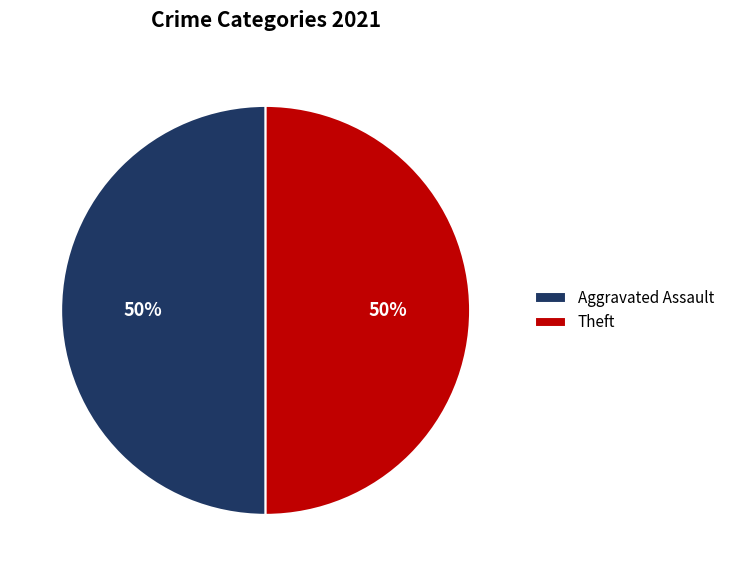

True or false: Aggravated Assault accounts for 39% of the total.

False